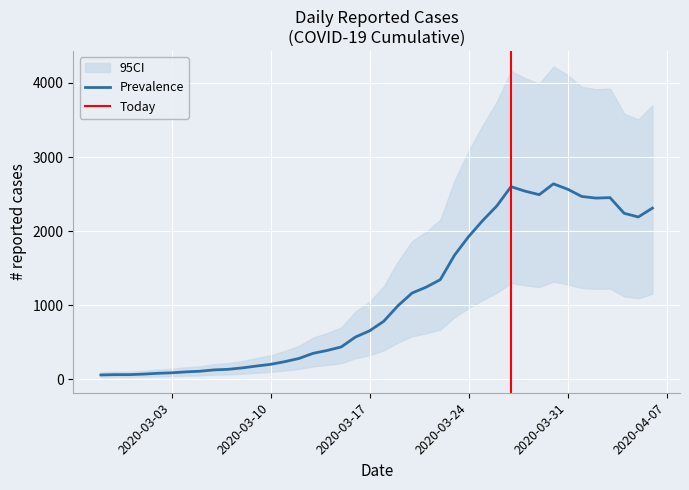

How many data points are above 784?

19